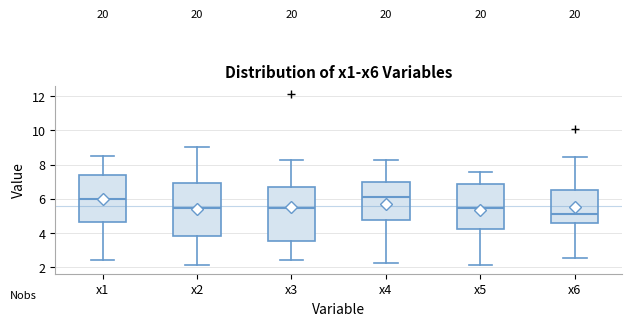

Reading left to right, transcribe this box plot: for each box, give where its median line is, the range the box spans, and where its two whiskers end, as read against the y-axis. The values are not printed on the chart, so give them approximately, as read against the axis.

x1: median 6.0, box 4.6 to 7.4, whiskers 2.4 to 8.6
x2: median 5.4, box 3.8 to 7.0, whiskers 2.2 to 9.0
x3: median 5.4, box 3.6 to 6.8, whiskers 2.4 to 8.2
x4: median 6.0, box 4.8 to 7.0, whiskers 2.2 to 8.2
x5: median 5.4, box 4.2 to 6.8, whiskers 2.2 to 7.6
x6: median 5.2, box 4.6 to 6.4, whiskers 2.6 to 8.4